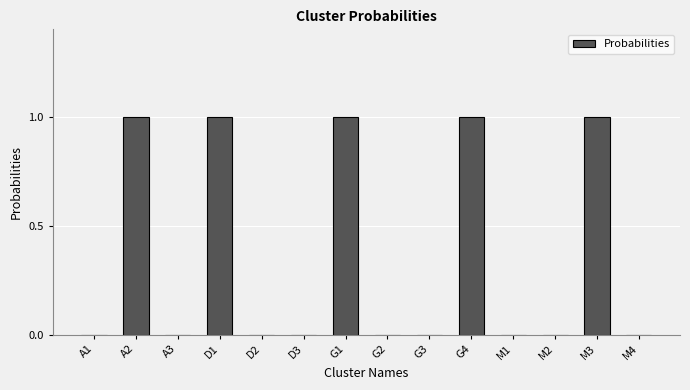

What is the approximate value at G4?

1